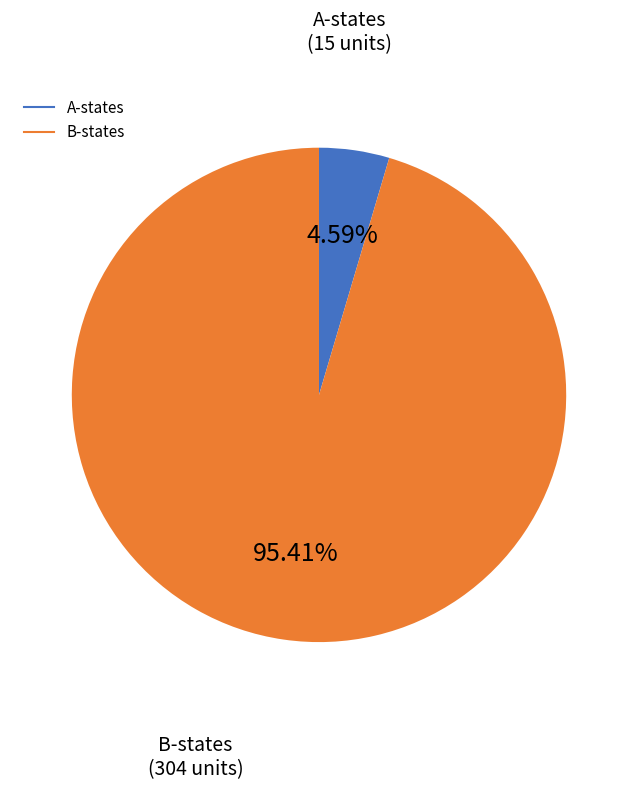

To the nearest percent, what is the difference between the largest and smallest slice percentages?

91%